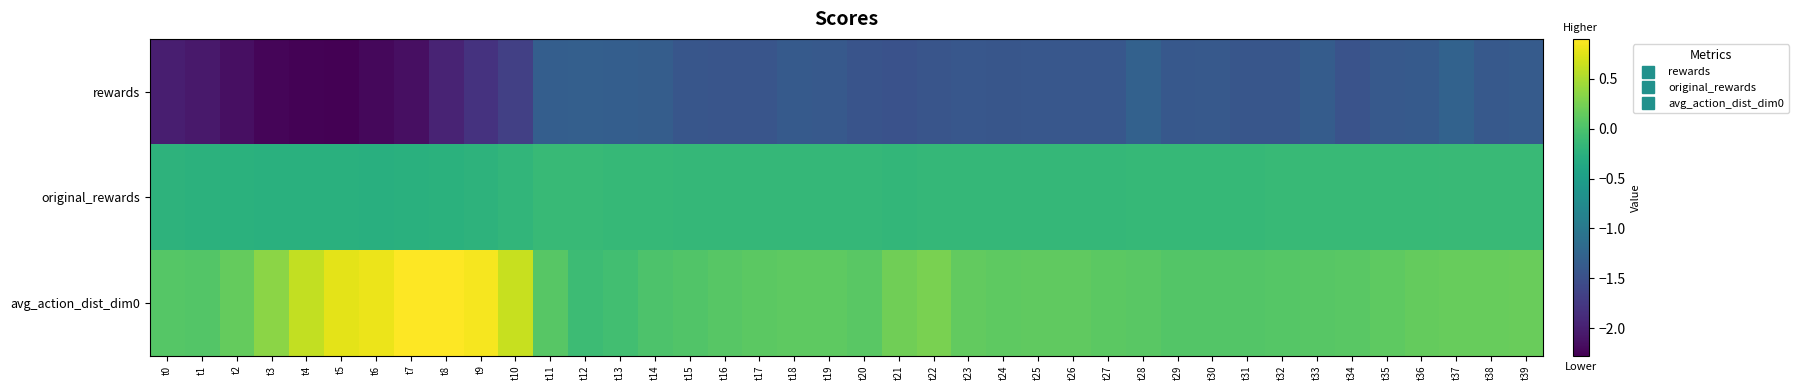

Reading left to right, transcribe all the data shown in this chart.

rewards: t0=-2.0	t1=-2.1	t2=-2.1	t3=-2.2	t4=-2.3	t5=-2.3	t6=-2.2	t7=-2.1	t8=-2.0	t9=-1.8	t10=-1.7	t11=-1.3	t12=-1.3	t13=-1.3	t14=-1.3	t15=-1.4	t16=-1.4	t17=-1.4	t18=-1.4	t19=-1.4	t20=-1.4	t21=-1.5	t22=-1.4	t23=-1.4	t24=-1.4	t25=-1.4	t26=-1.4	t27=-1.4	t28=-1.3	t29=-1.4	t30=-1.4	t31=-1.4	t32=-1.4	t33=-1.4	t34=-1.5	t35=-1.4	t36=-1.4	t37=-1.3	t38=-1.4	t39=-1.4
original_rewards: t0=-0.2	t1=-0.2	t2=-0.2	t3=-0.3	t4=-0.3	t5=-0.3	t6=-0.3	t7=-0.3	t8=-0.3	t9=-0.2	t10=-0.2	t11=-0.1	t12=-0.1	t13=-0.1	t14=-0.2	t15=-0.2	t16=-0.2	t17=-0.2	t18=-0.2	t19=-0.2	t20=-0.2	t21=-0.2	t22=-0.2	t23=-0.2	t24=-0.2	t25=-0.2	t26=-0.2	t27=-0.2	t28=-0.2	t29=-0.1	t30=-0.1	t31=-0.1	t32=-0.1	t33=-0.1	t34=-0.1	t35=-0.1	t36=-0.1	t37=-0.1	t38=-0.1	t39=-0.1
avg_action_dist_dim0: t0=0.1	t1=0.0	t2=0.2	t3=0.4	t4=0.6	t5=0.8	t6=0.8	t7=0.9	t8=0.9	t9=0.9	t10=0.6	t11=0.1	t12=-0.1	t13=-0.1	t14=0.0	t15=0.0	t16=0.1	t17=0.1	t18=0.1	t19=0.1	t20=0.1	t21=0.2	t22=0.3	t23=0.1	t24=0.1	t25=0.1	t26=0.1	t27=0.1	t28=0.1	t29=0.1	t30=0.1	t31=0.0	t32=0.1	t33=0.1	t34=0.1	t35=0.1	t36=0.2	t37=0.2	t38=0.2	t39=0.2